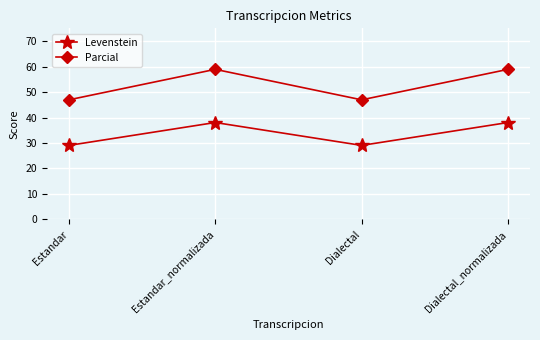

Which series changed the most between Estandar and Dialectal_normalizada?

Parcial